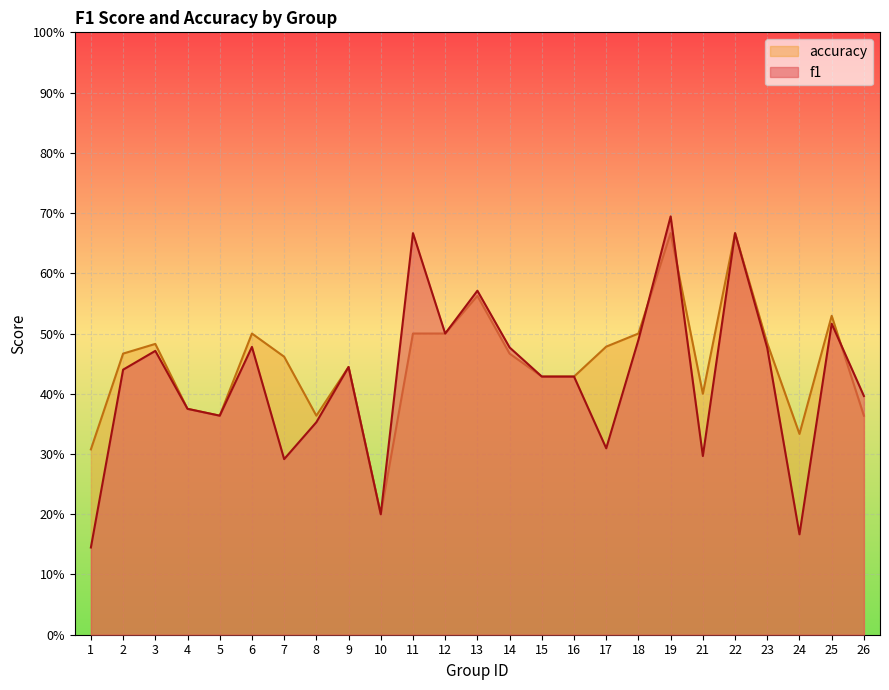

What are all the series names shown in the legend?

accuracy, f1